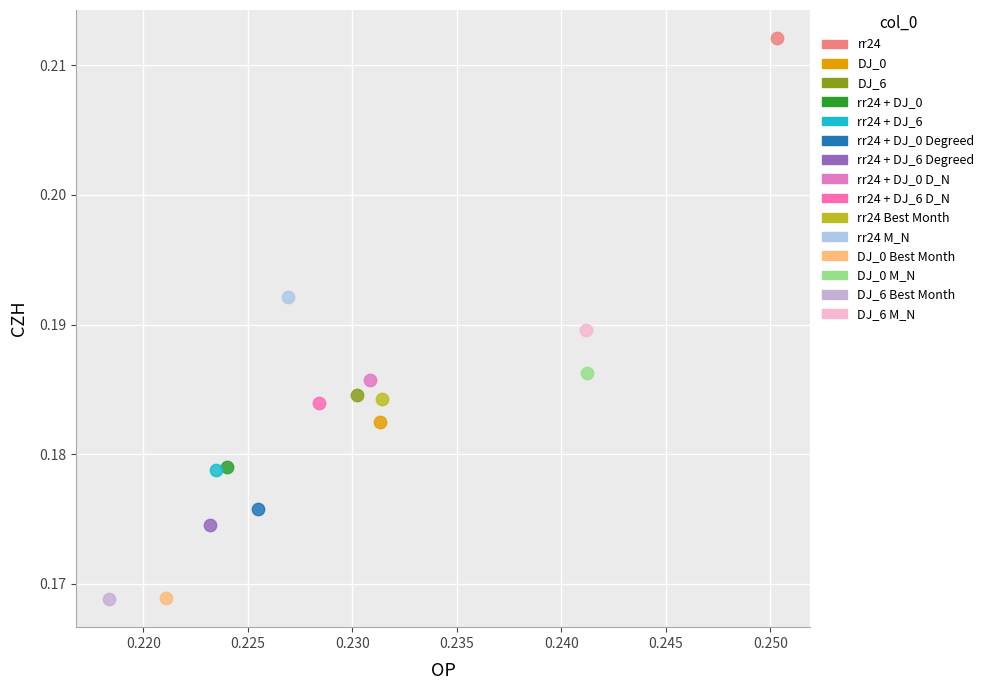

Which series contains the highest Y value?

rr24